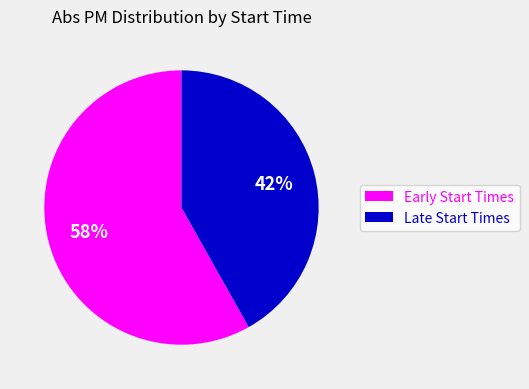

What is the ratio of the value at Early Start Times to the value at Late Start Times?

1.4